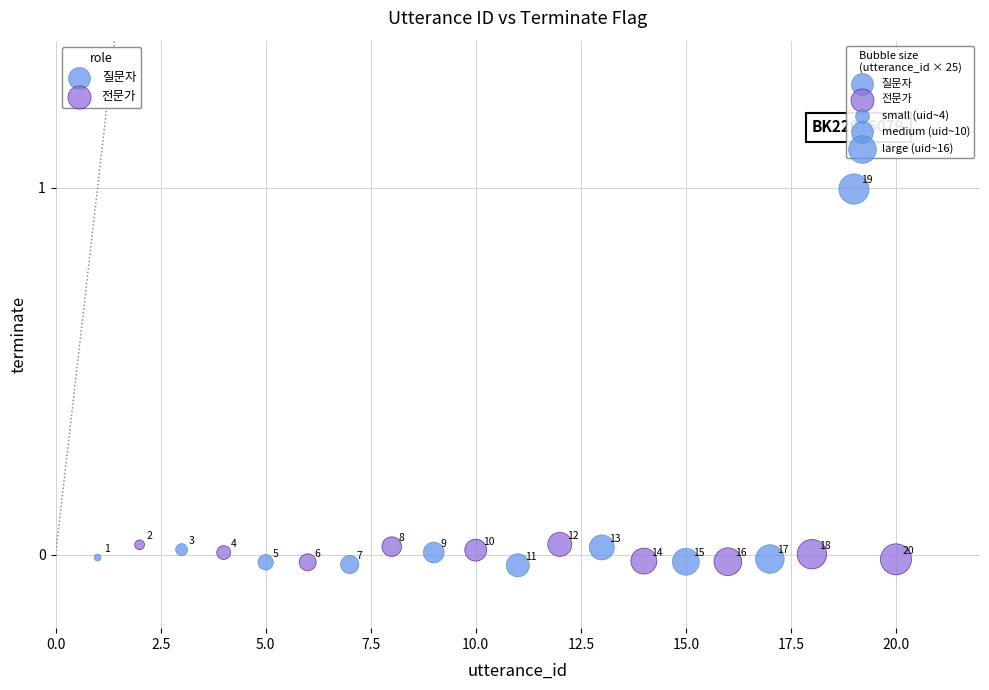

Which series has the widest spread of Y values?

질문자